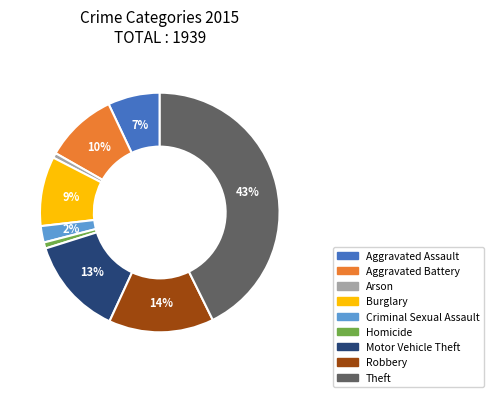

Which has a higher value, Robbery or Motor Vehicle Theft?

Robbery